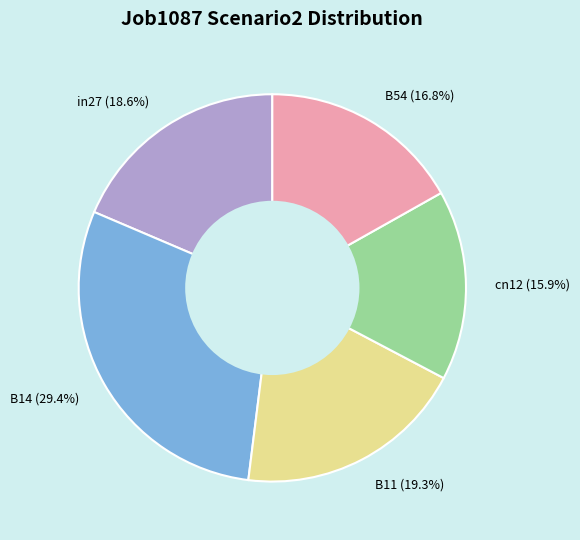

Does B11 account for over 50% of the chart?

No